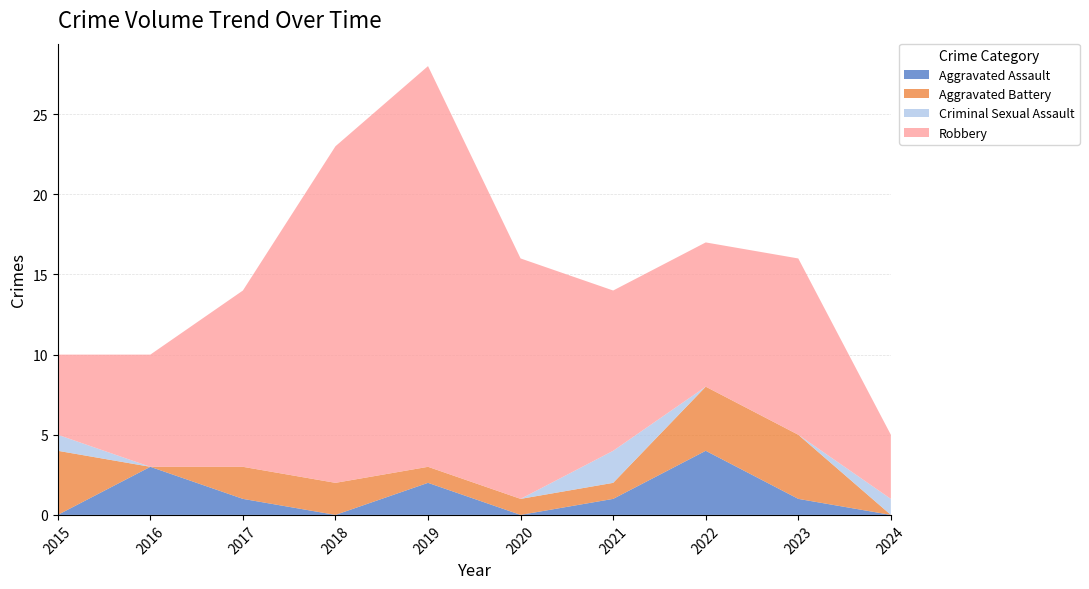

Reading left to right, extract all data points from this chart.

Aggravated Assault: 0	3	1	0	2	0	1	4	1	0
Aggravated Battery: 4	0	2	2	1	1	1	4	4	0
Criminal Sexual Assault: 1	0	0	0	0	0	2	0	0	1
Robbery: 5	7	11	21	25	15	10	9	11	4